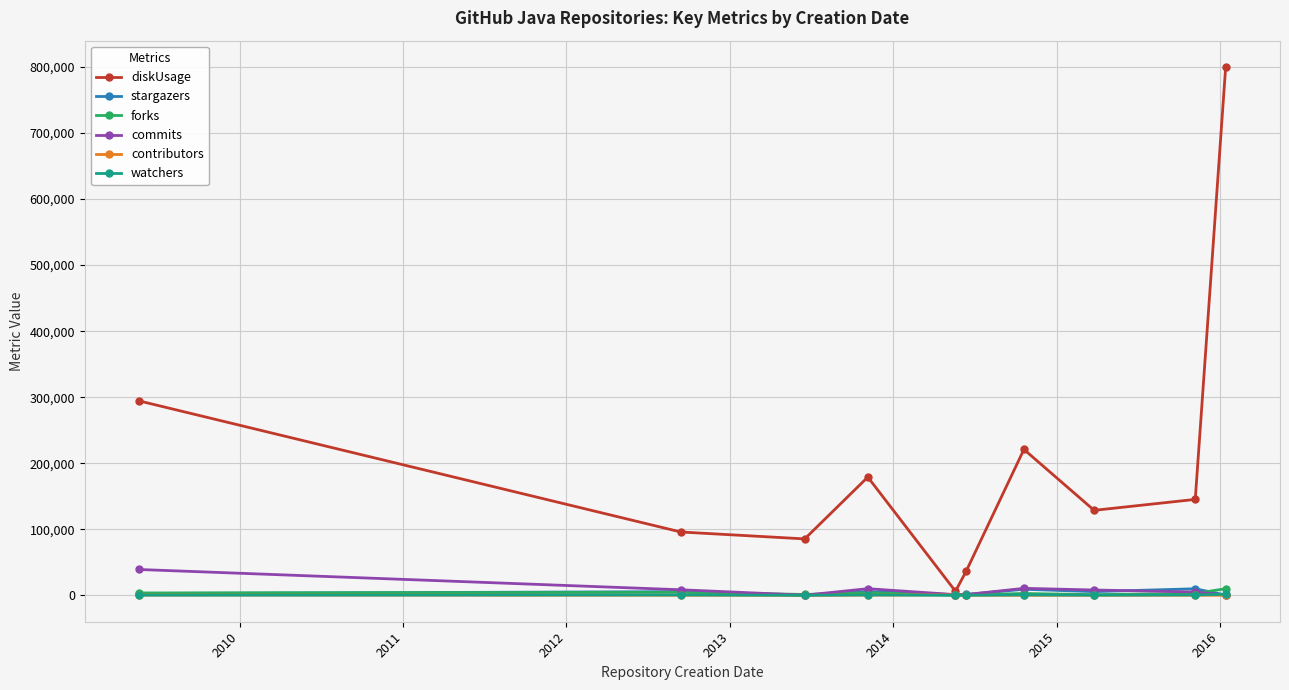

What is the difference between the maximum and second lowest values in the contributors series?

689